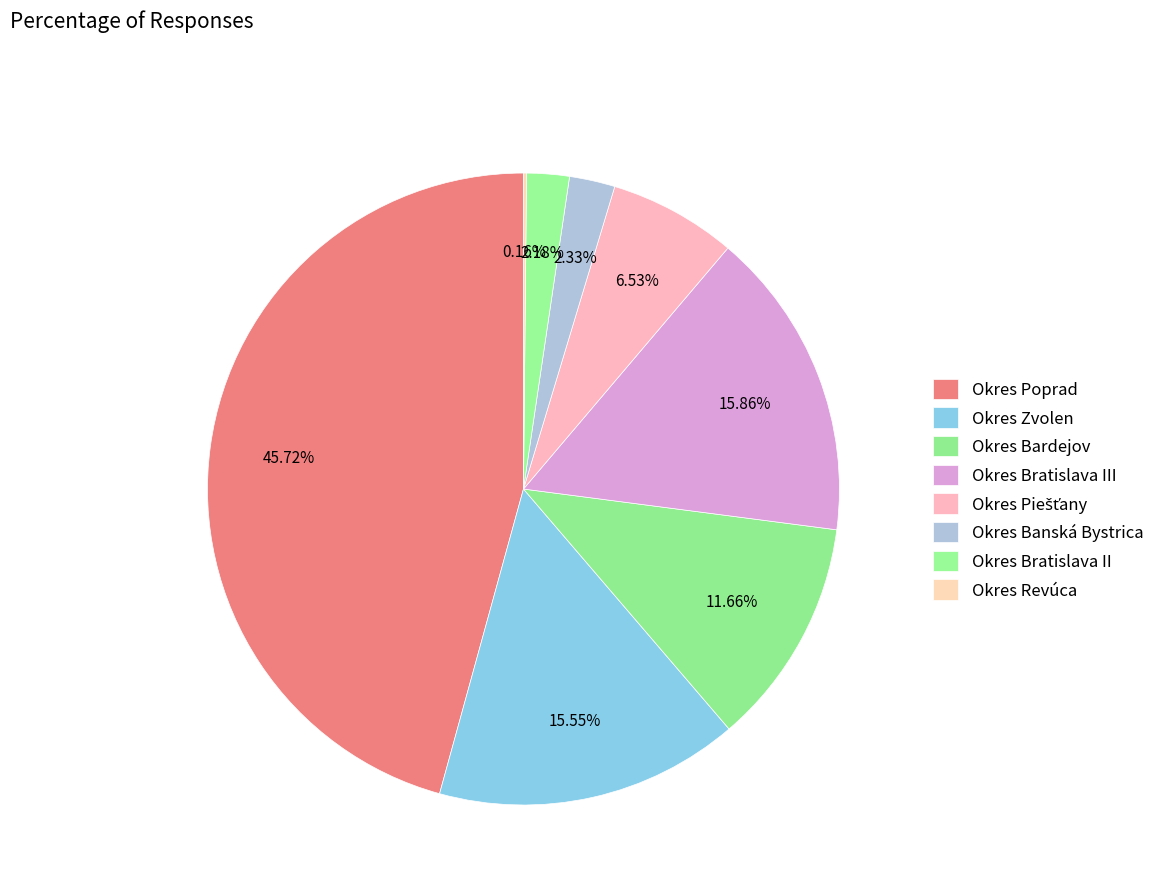

Between Okres Bratislava III and Okres Banská Bystrica, which is larger?

Okres Bratislava III